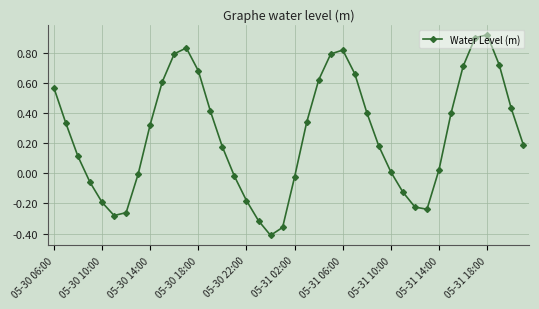

What is the value of the 3rd point from the left?

0.1